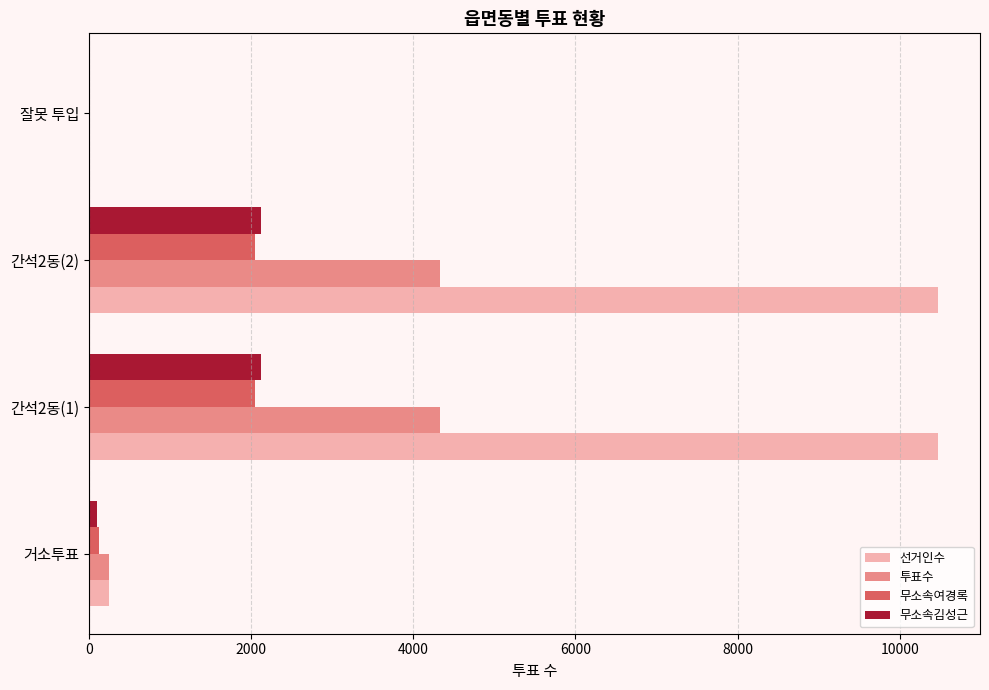

Between 거소투표 and 간석2동(1), which series saw the biggest shift?

선거인수